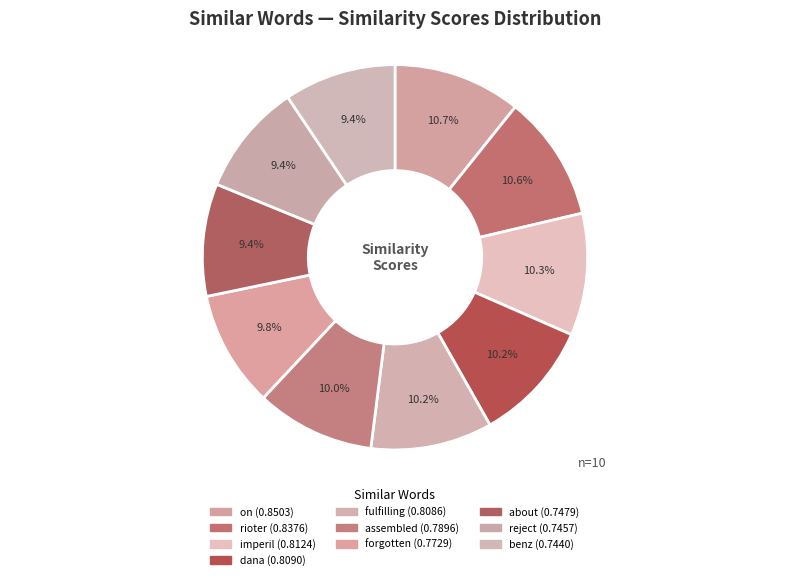

Is reject the majority of the pie?

No